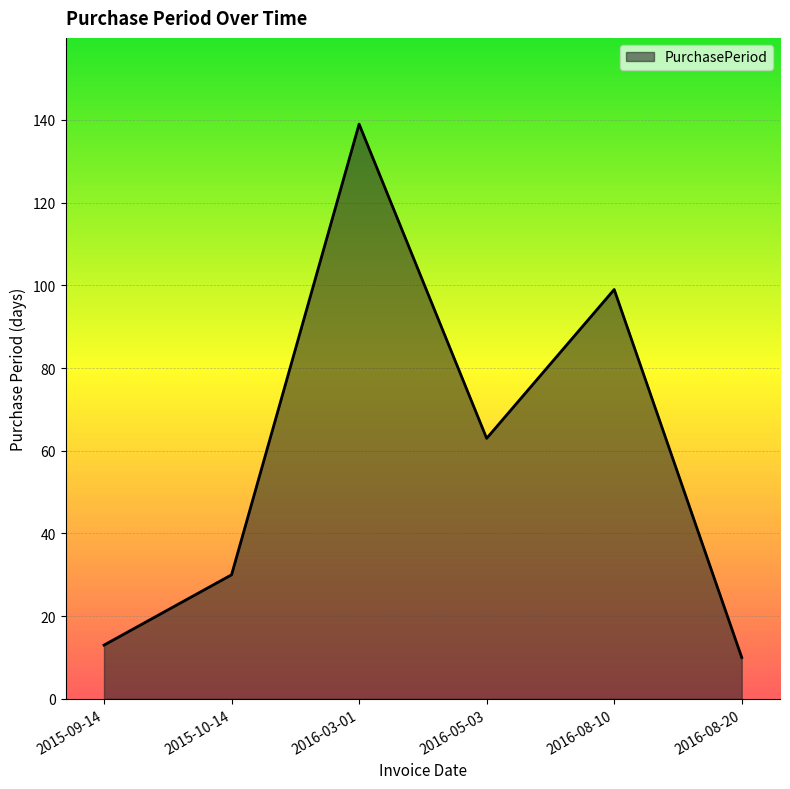

Count the number of data series in this chart.

1